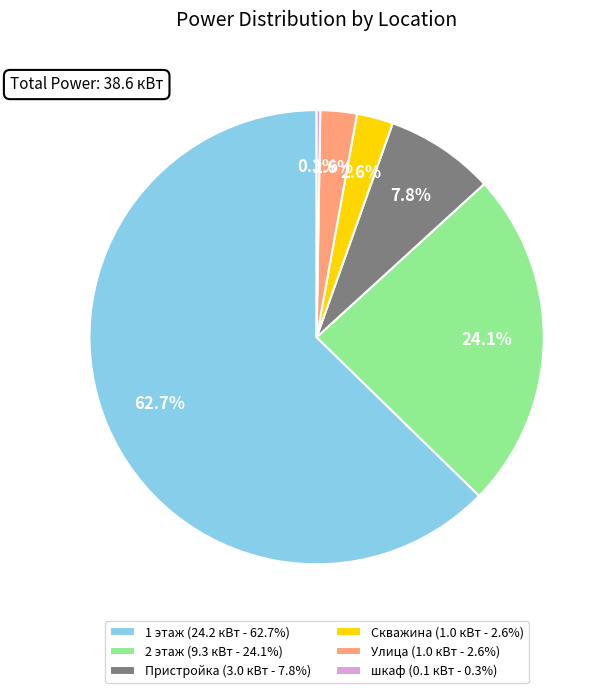

To the nearest percent, what is the combined percentage of 1 этаж and Пристройка?

70%